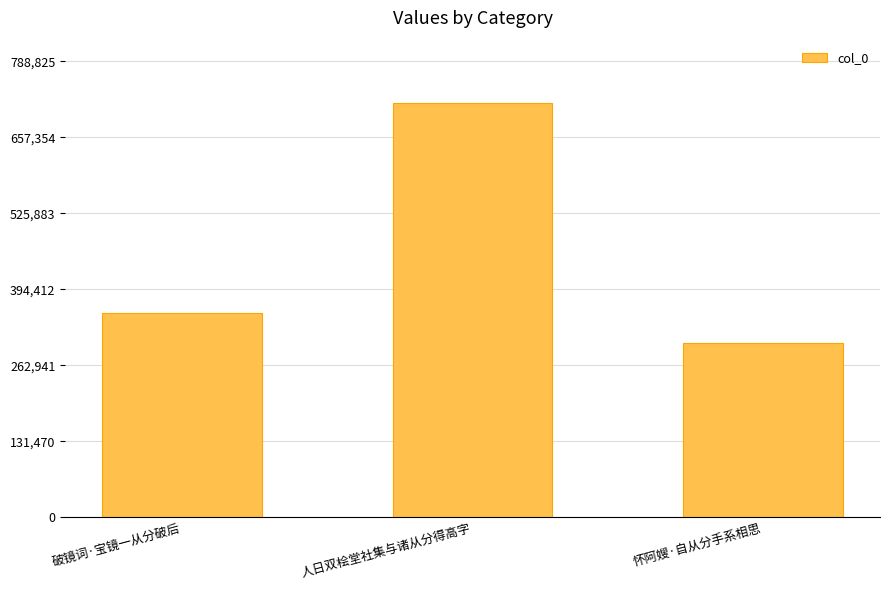

Reading left to right, list all the values displayed in this chart.

破镜词·宝镜一从分破后=354233	人日双桧堂社集与诸从分得高字=717114	怀阿嫂·自从分手系相思=301361